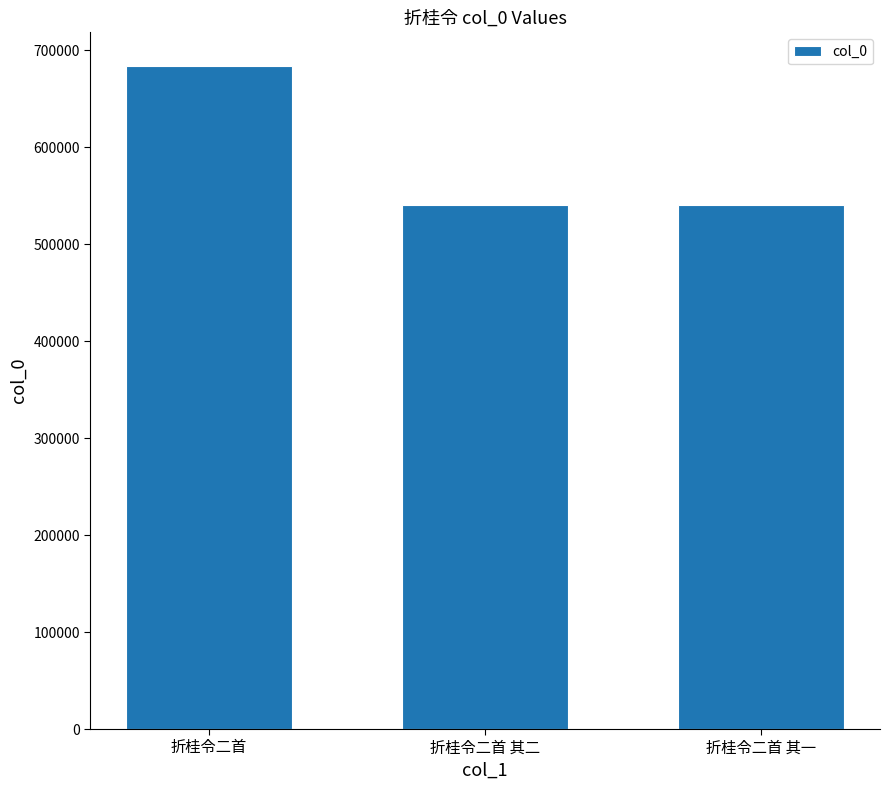

What is the approximate value at 折桂令二首 其一?

540563